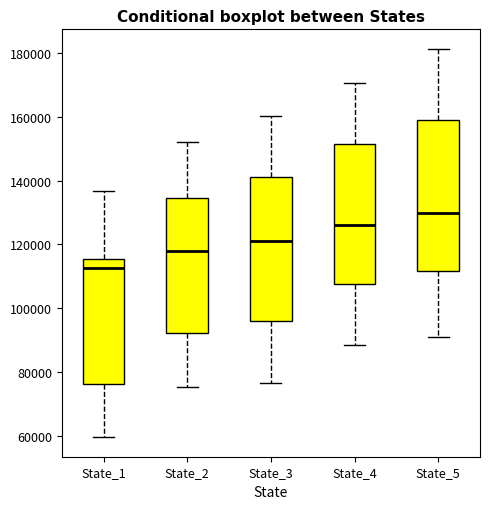

Which box has the highest median line?

State_5